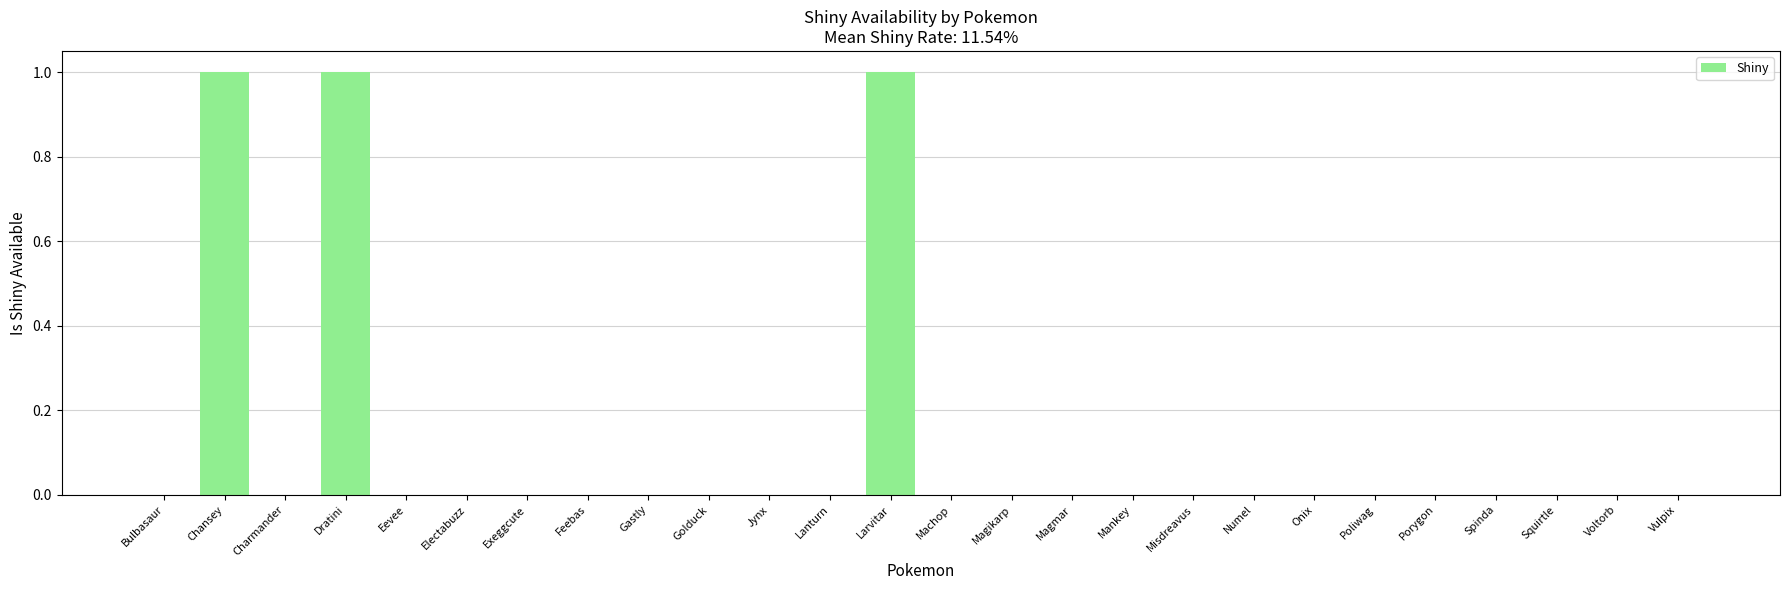

The chart shows a value of 0 at Numel. True or false?

True